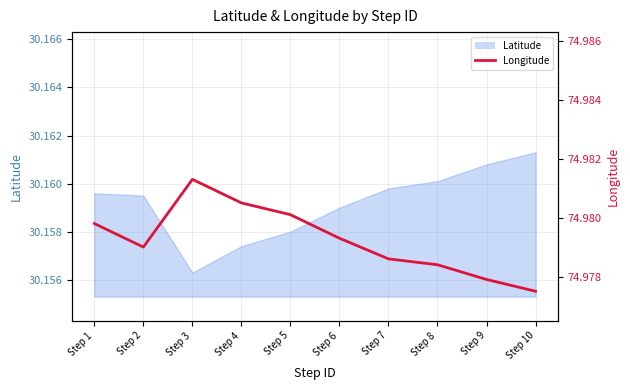

What is the value of the 7th point from the left?

75.0